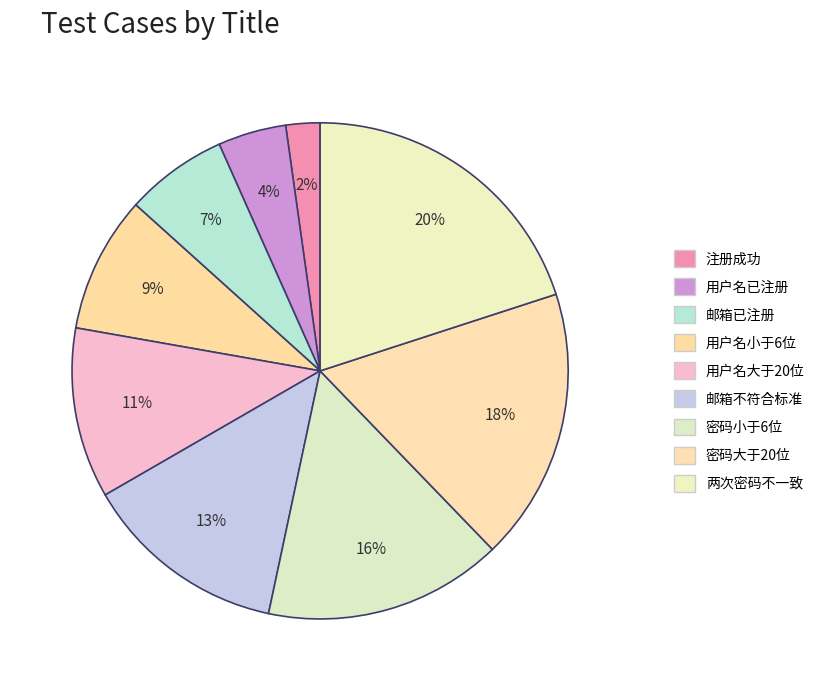

How many segments does this pie chart have?

9